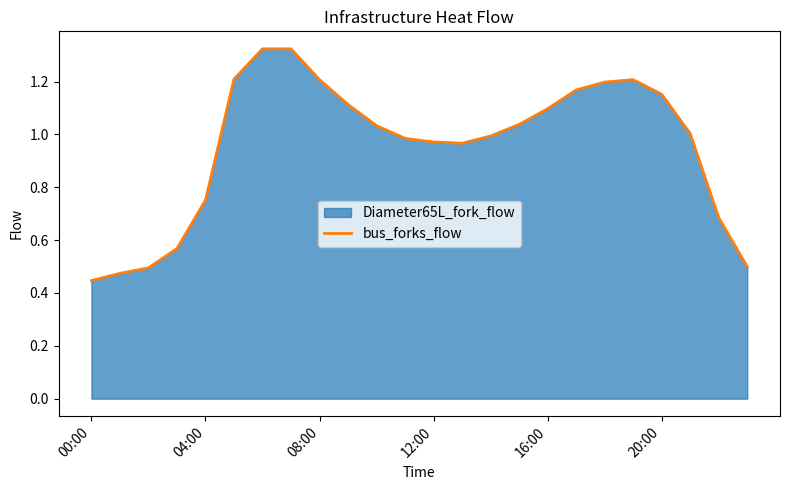

What is the sum of all values?

22.9